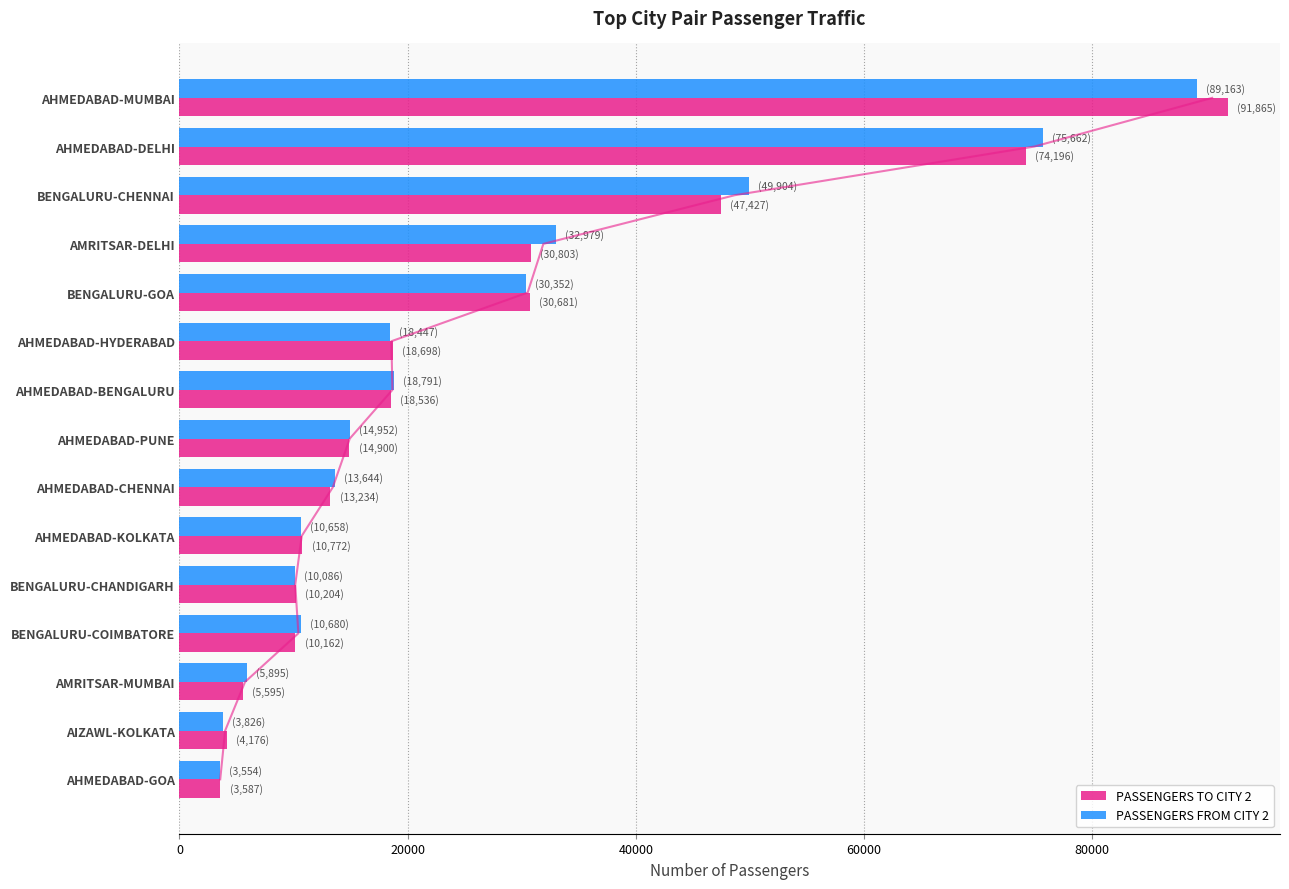

What are all the series names shown in the legend?

PASSENGERS TO CITY 2, PASSENGERS FROM CITY 2